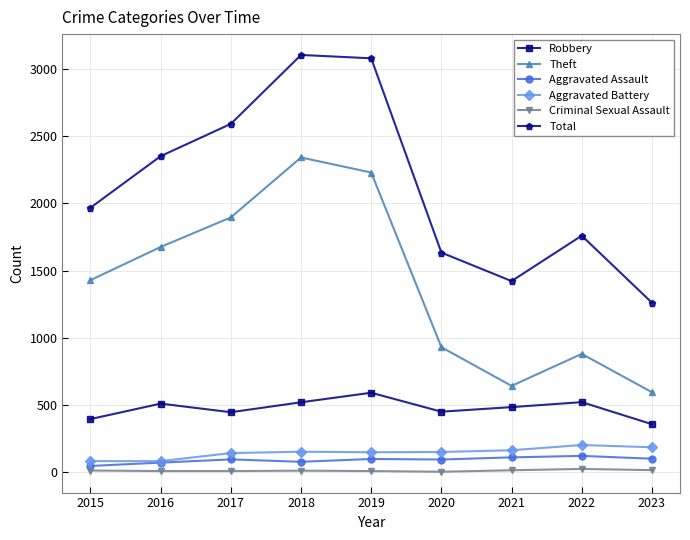

The value of Robbery at 2016 is 776. True or false?

False